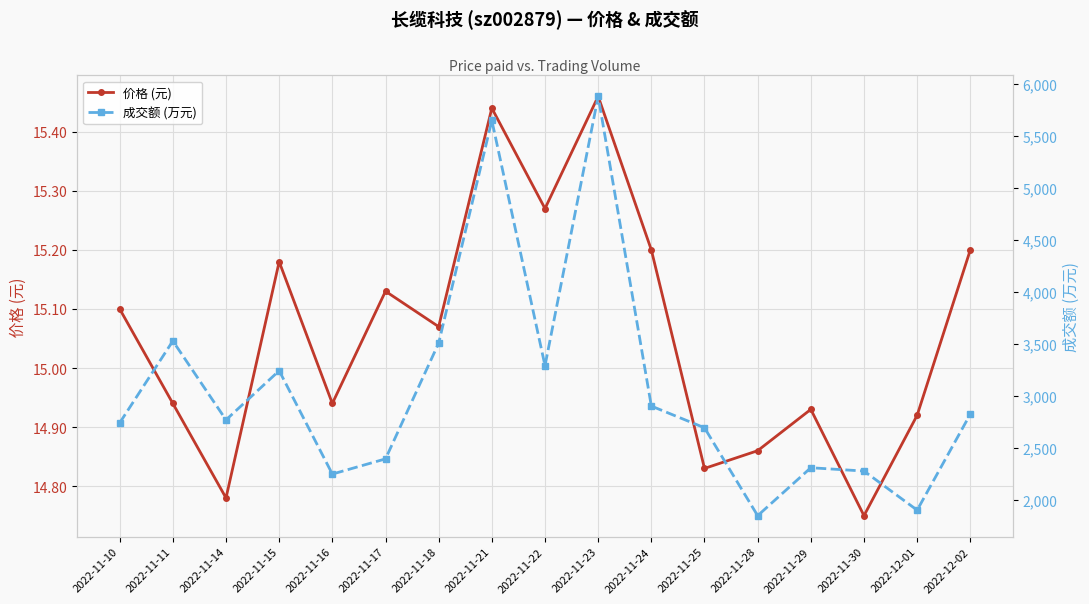

At 2022-11-25, list the series in order from smallest to largest.

价格 (元), 成交额 (万元)